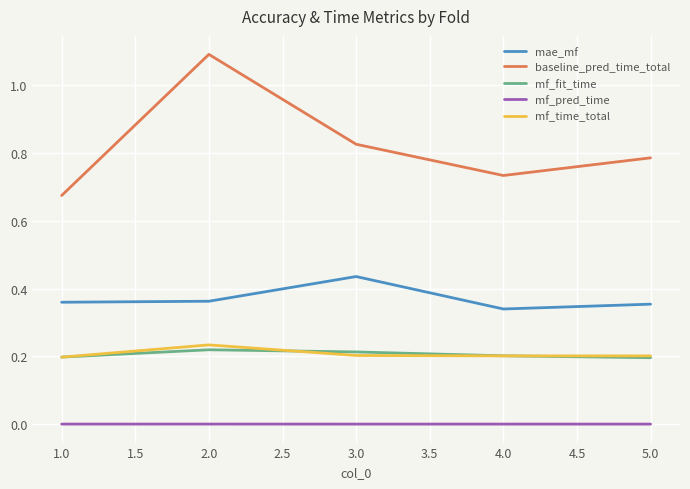

True or false: mf_fit_time and mae_mf intersect in this chart.

False